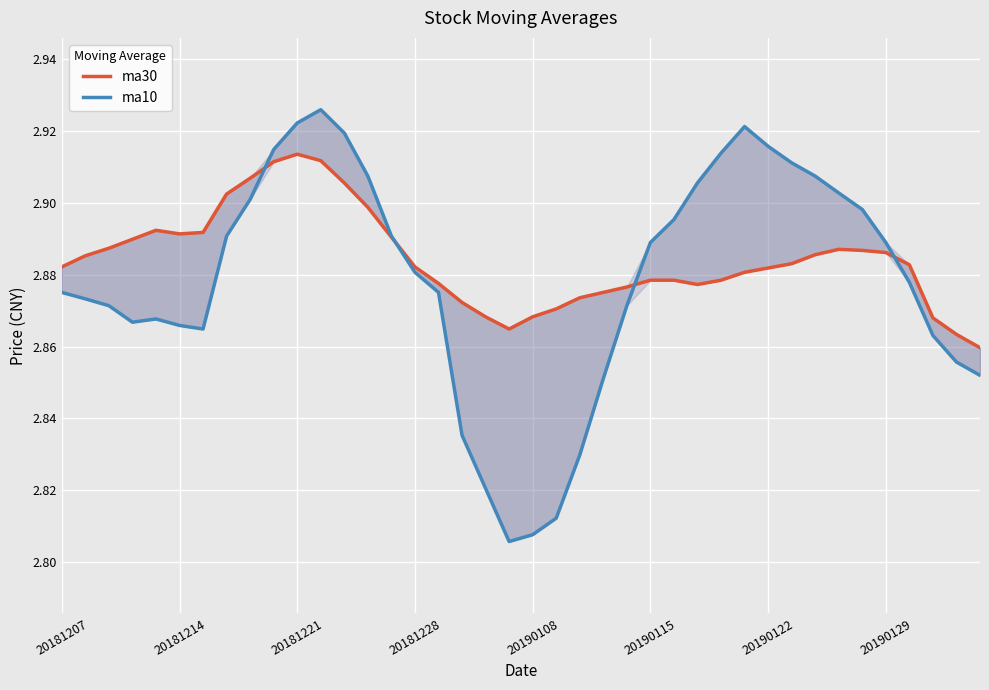

At 8, list the series in order from largest to smallest.

ma30, ma10